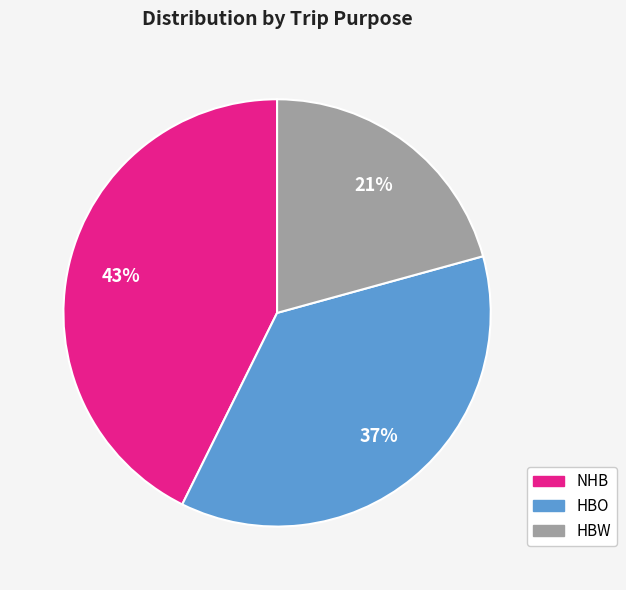

True or false: HBW accounts for 21% of the total.

True